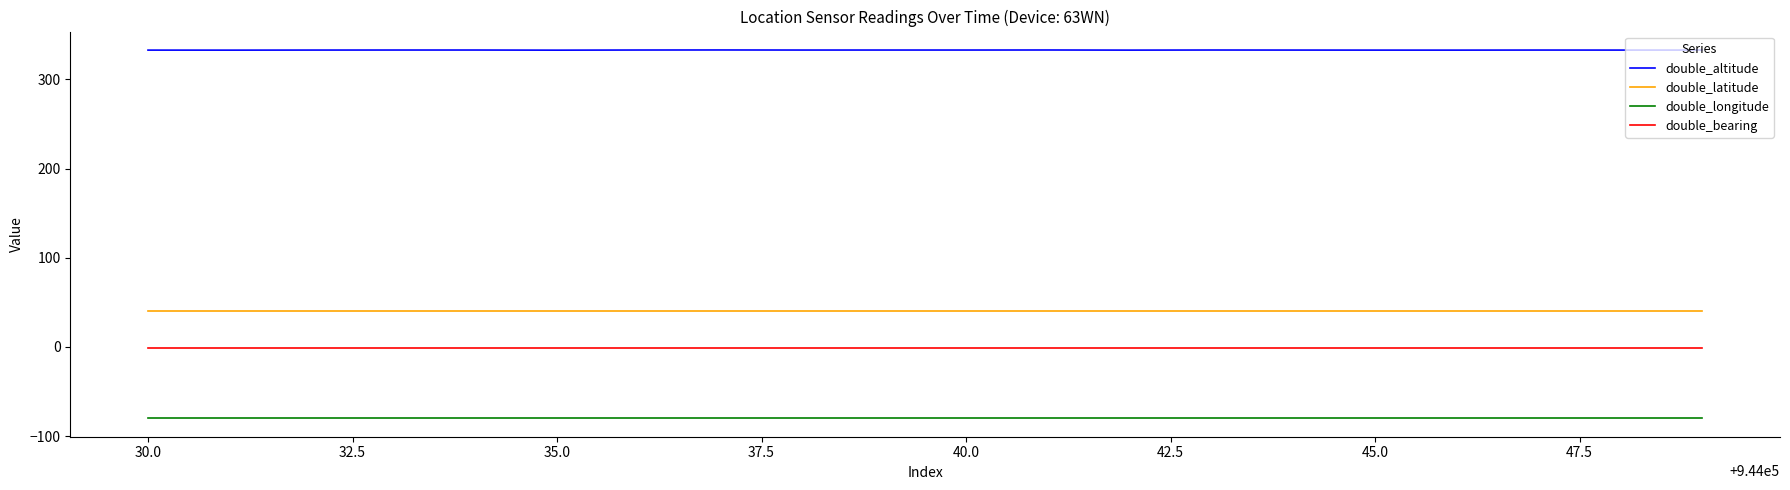

Rank the series by their maximum value, from highest to lowest.

double_altitude, double_latitude, double_bearing, double_longitude